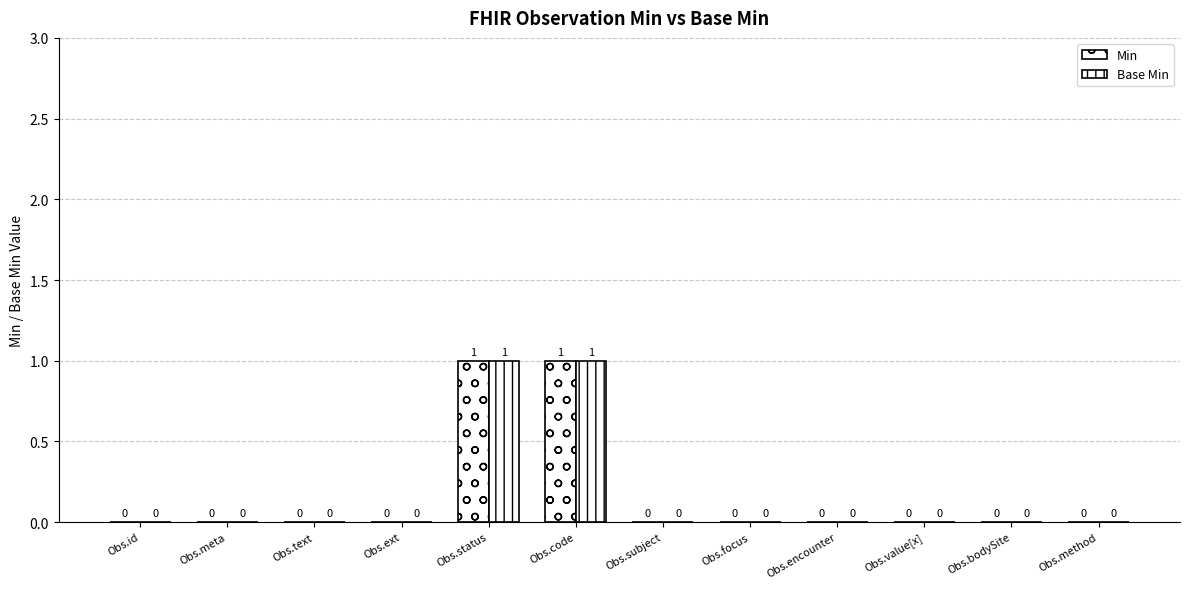

Count the Min values in the range 0 to 1.

12